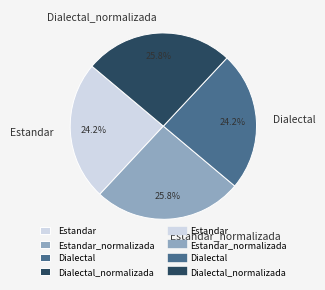

What is the ratio of the value at Estandar to the value at Dialectal?

1.0